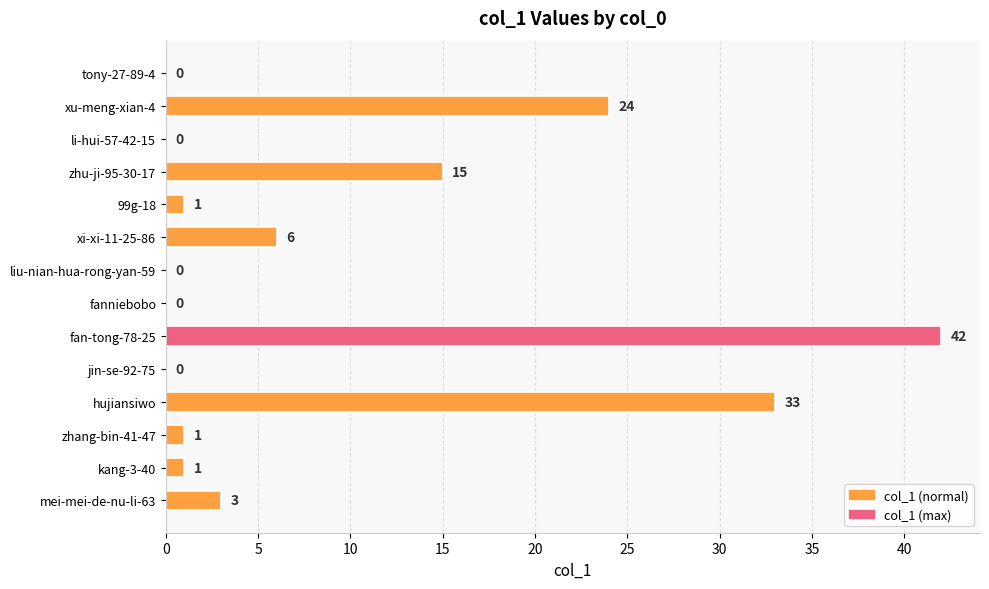

What is the change in value from zhu-ji-95-30-17 to liu-nian-hua-rong-yan-59?

-15